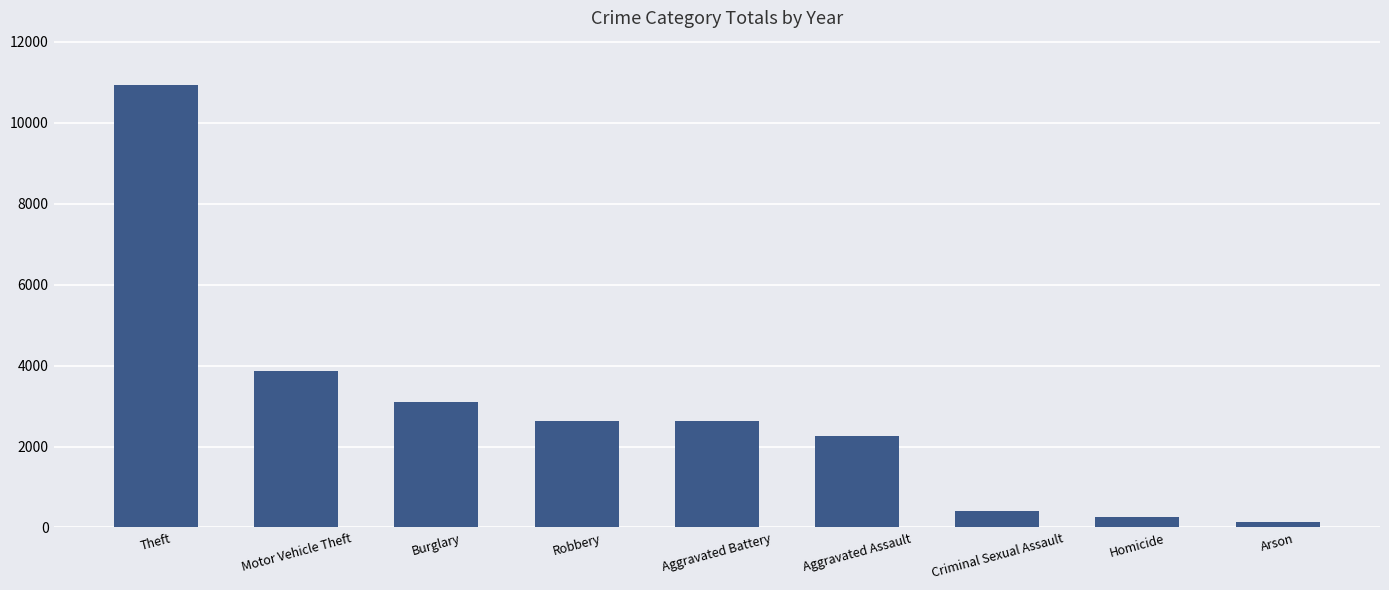

Count the number of categories in the chart.

9